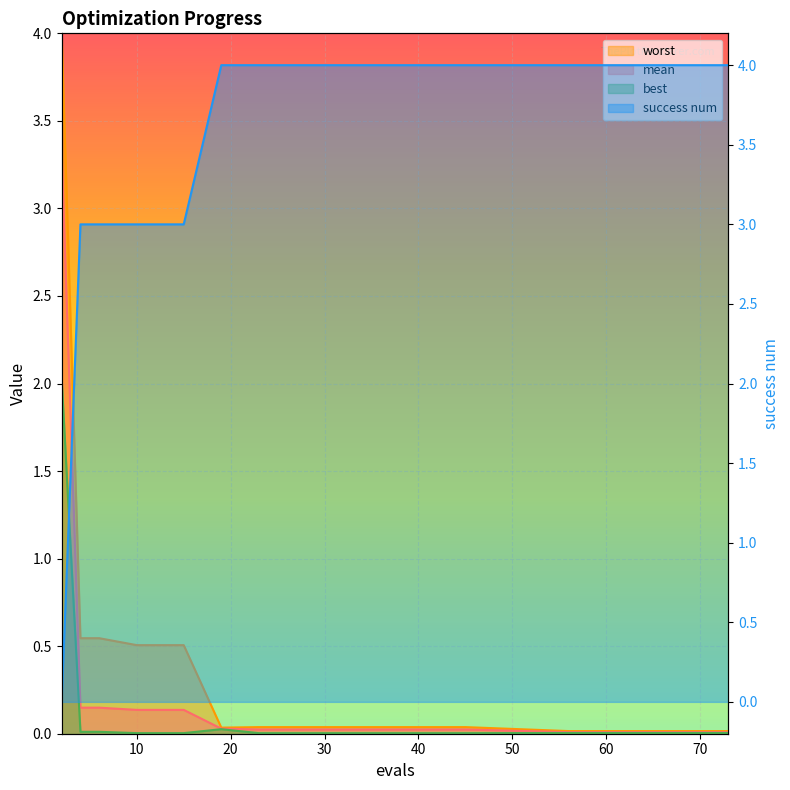

What is the maximum value shown in the chart?

4.0